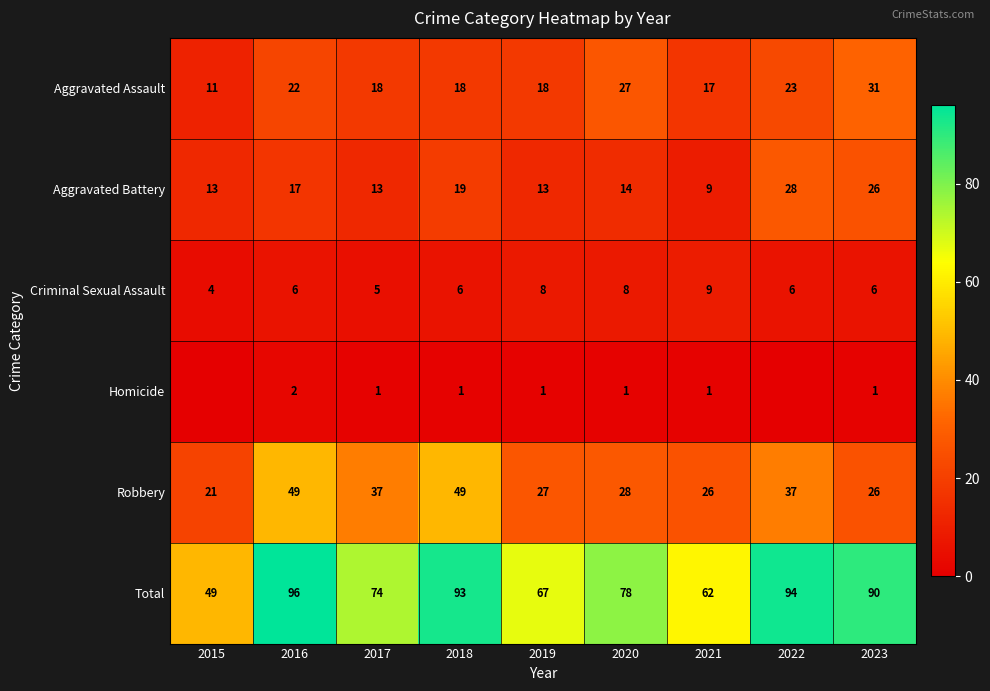

Which label corresponds to the smallest value in the chart?

2015